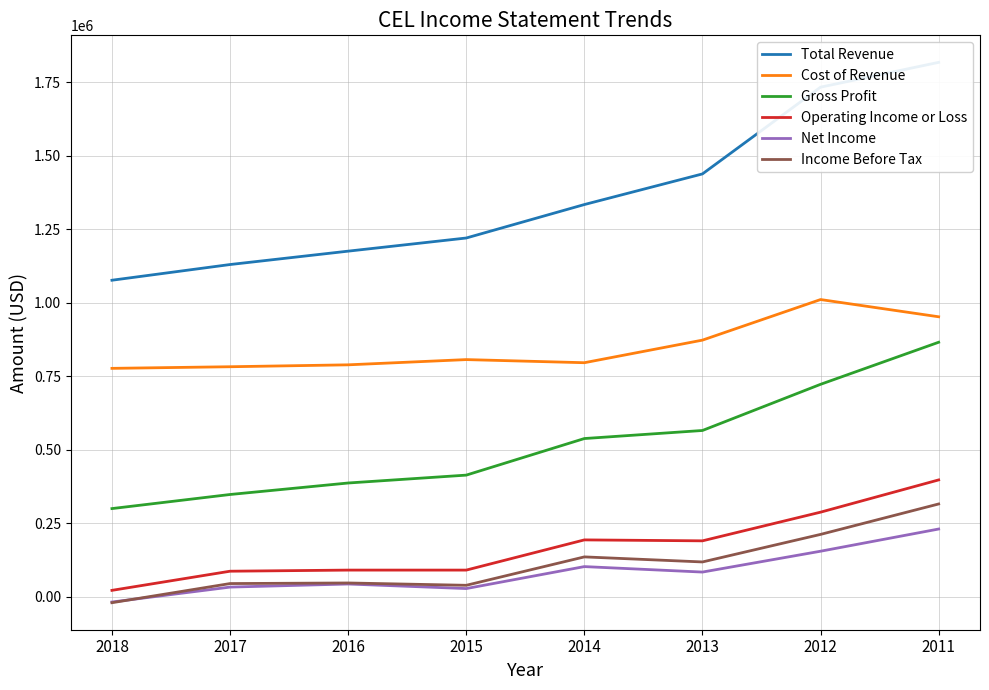

How many interior local peaks does the Operating Income or Loss series have?

1